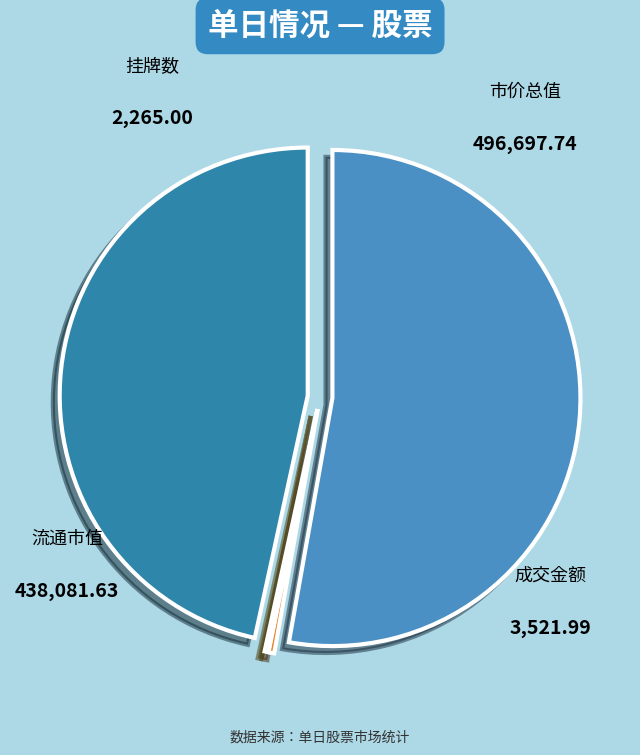

What is the largest slice in the pie chart?

市价总值